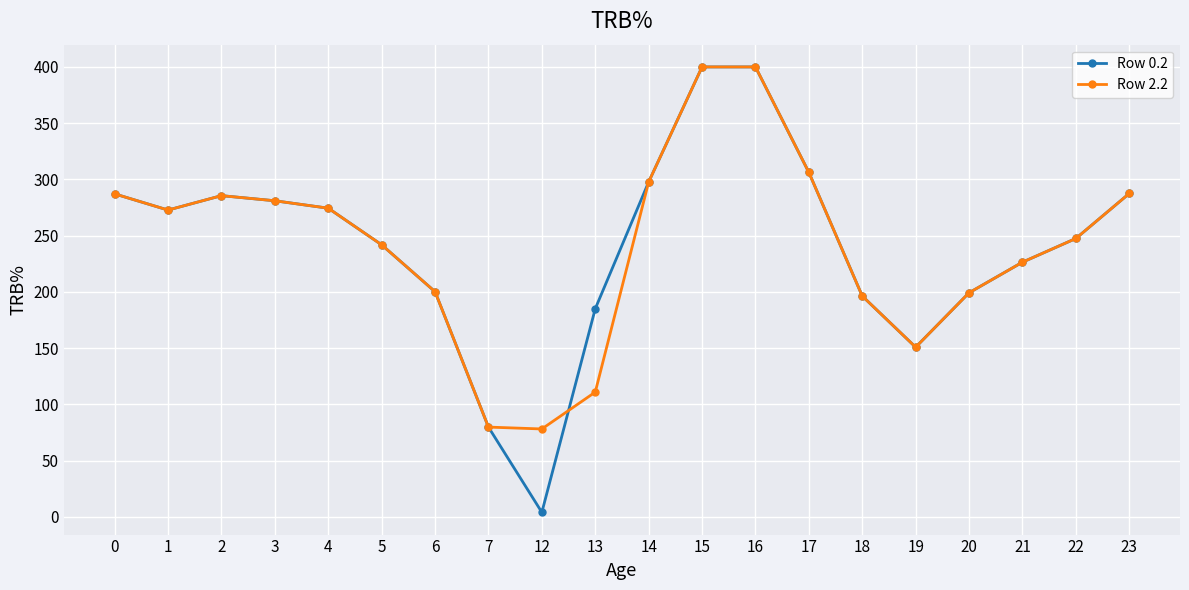

How many interior local valleys does the Row 0.2 series have?

3